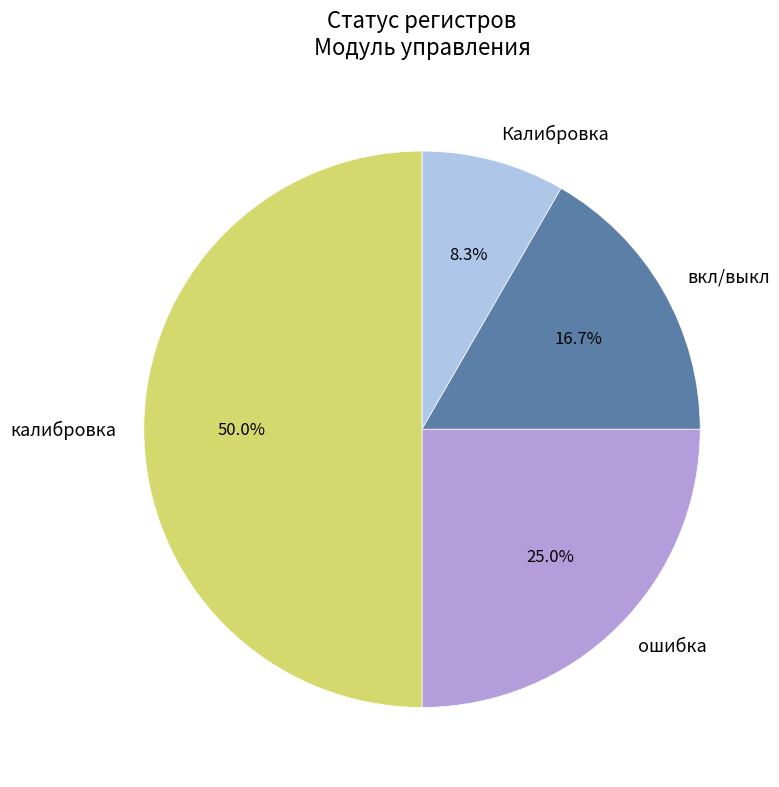

To the nearest percent, what is the average slice percentage?

25%